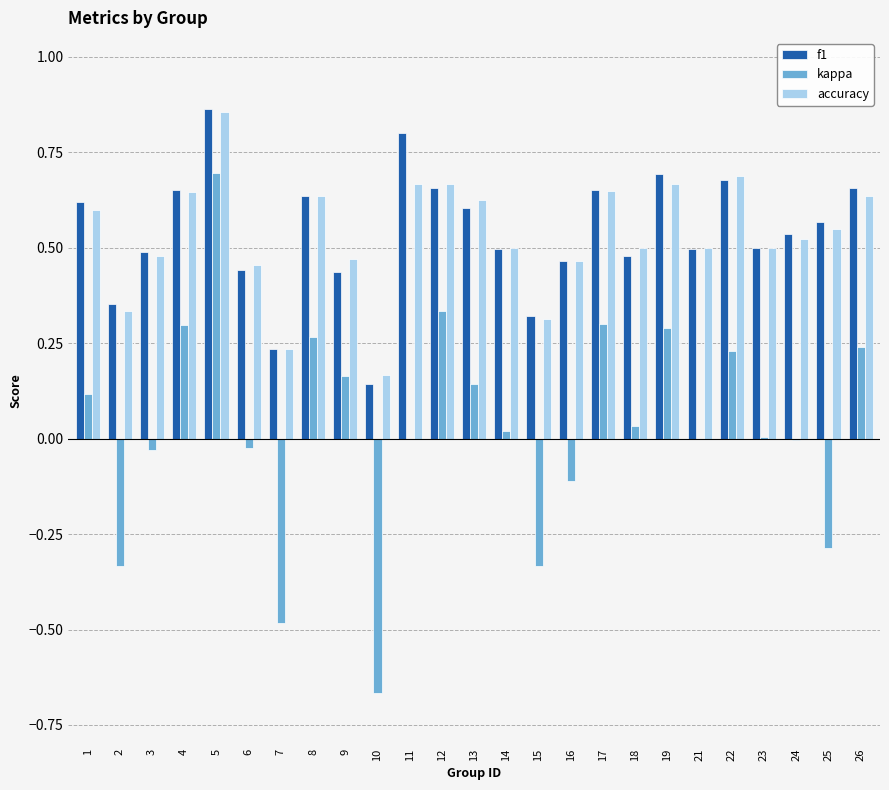

What is the sum of the accuracy values at 9 and 26?

1.1